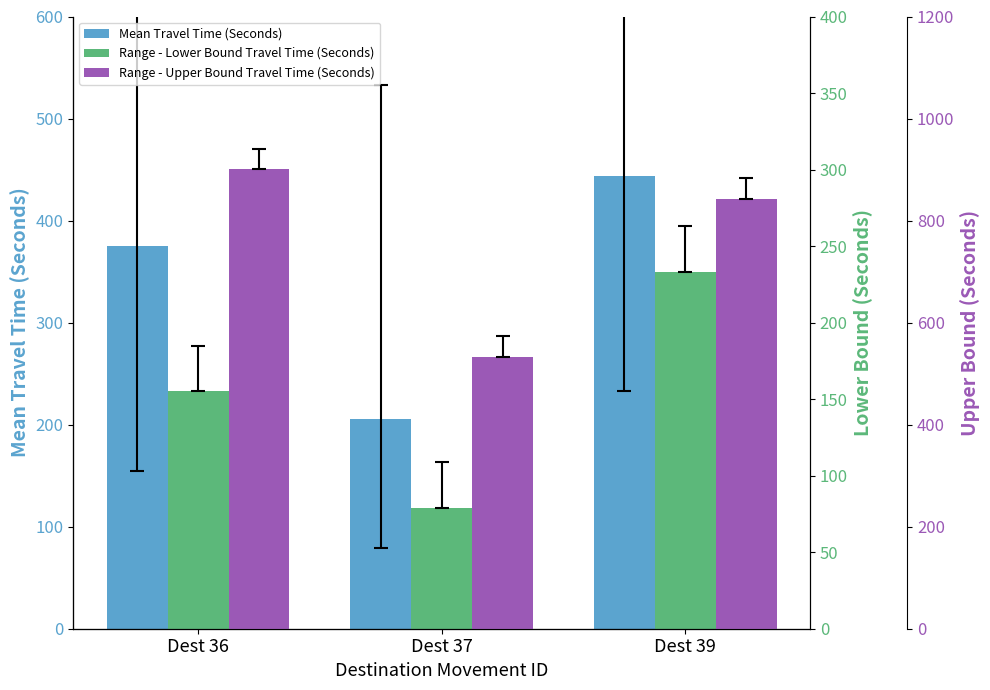

How many groups of bars are there?

3